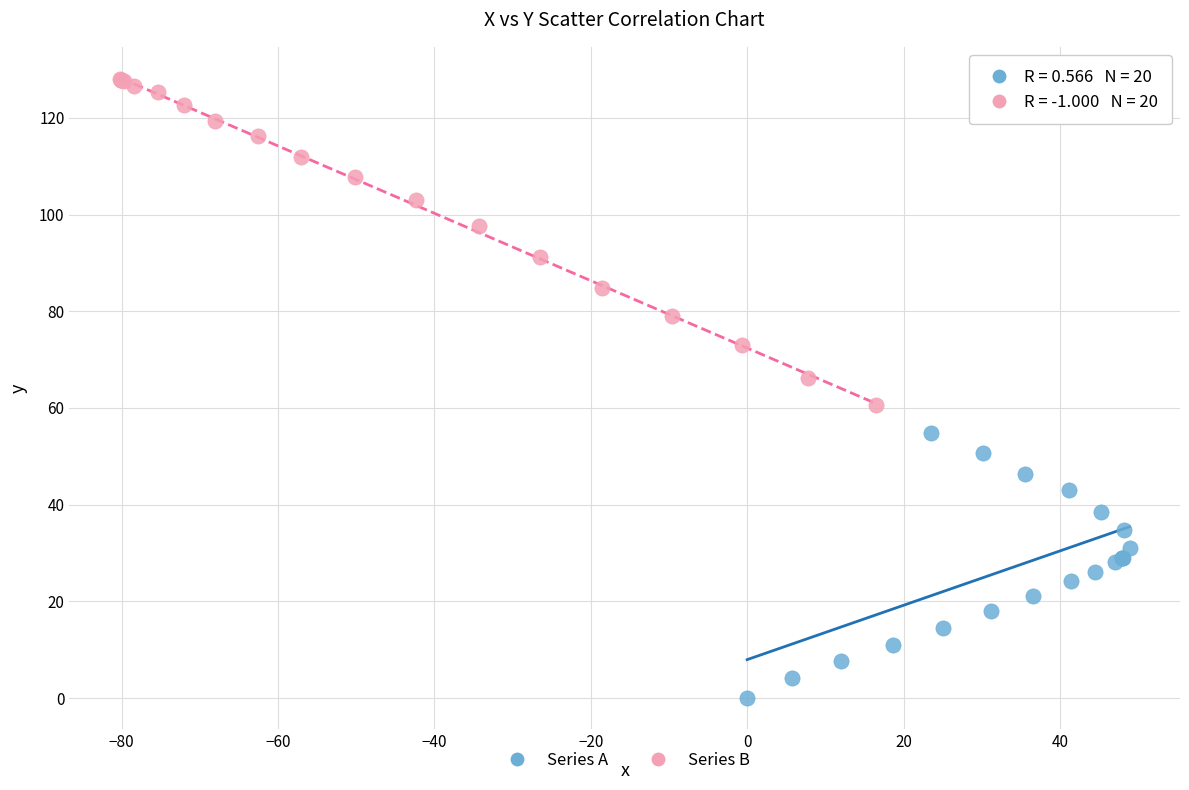

Which series has the largest Y range (max minus min)?

Series B